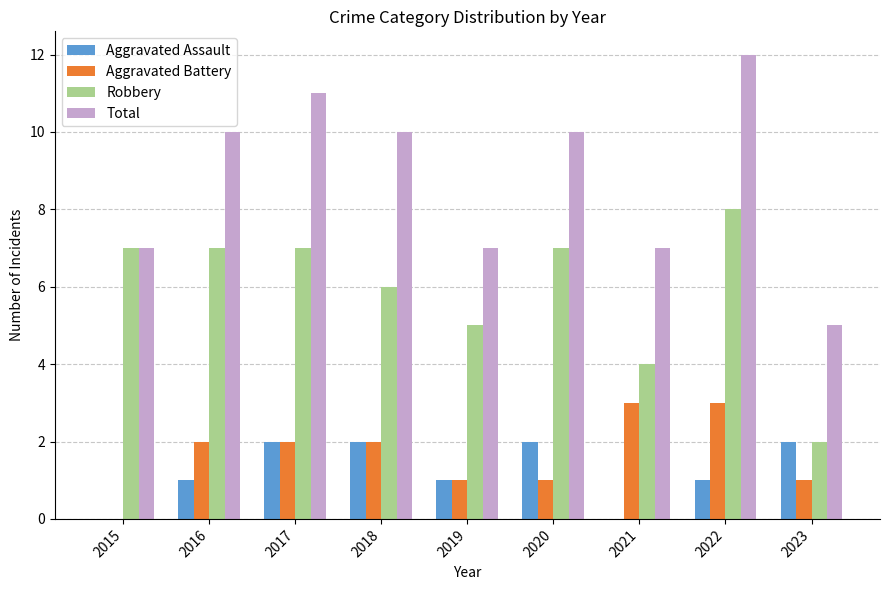

How many distinct data groups are displayed?

4